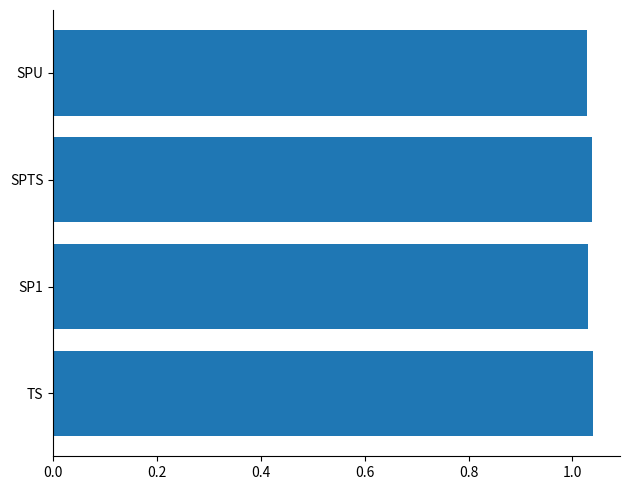

True or false: the data shows 0.3 at TS.

False